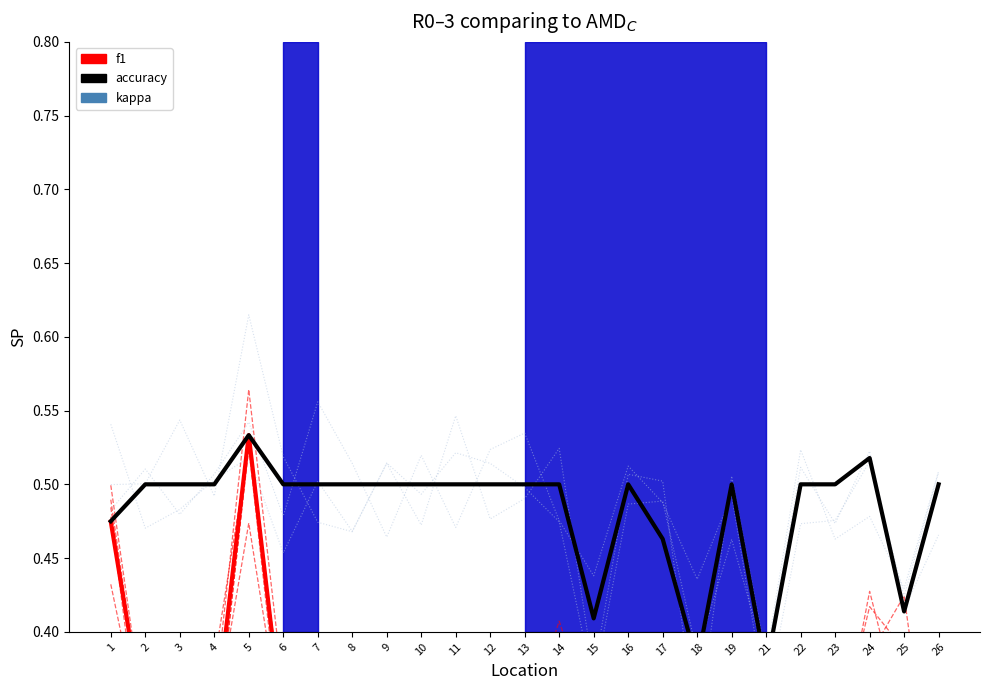

How many interior local valleys does the f1 series have?

3